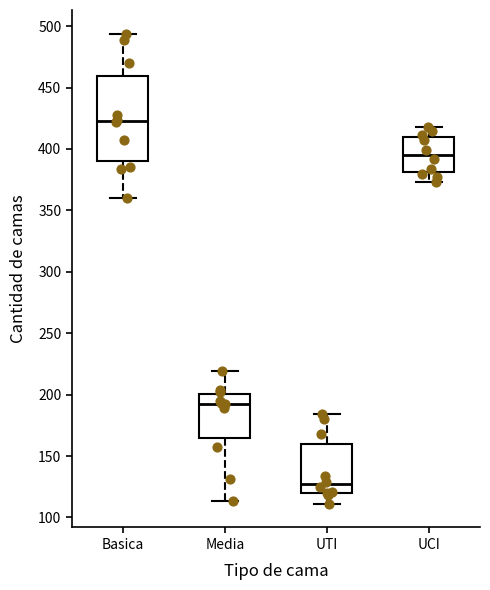

Which box's median line is the lowest?

UTI